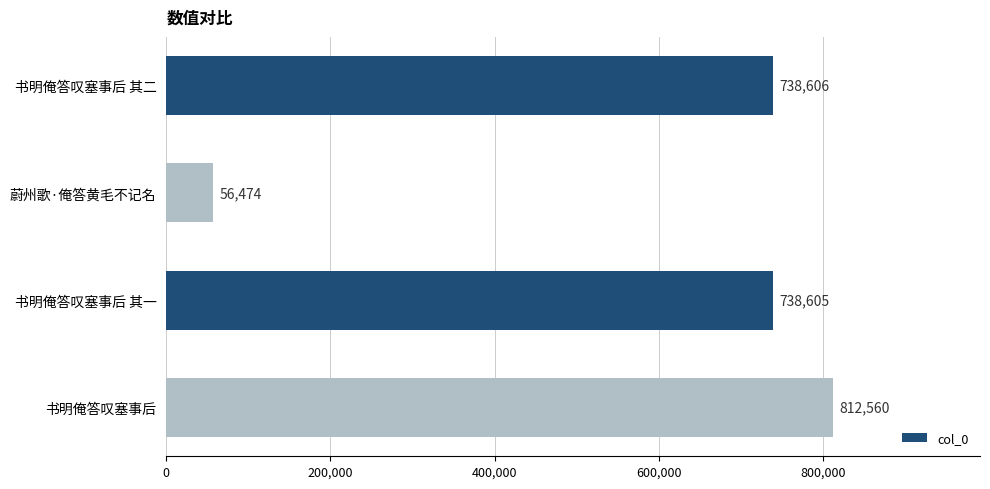

True or false: the data shows 201386 at 书明俺答叹塞事后 其一.

False